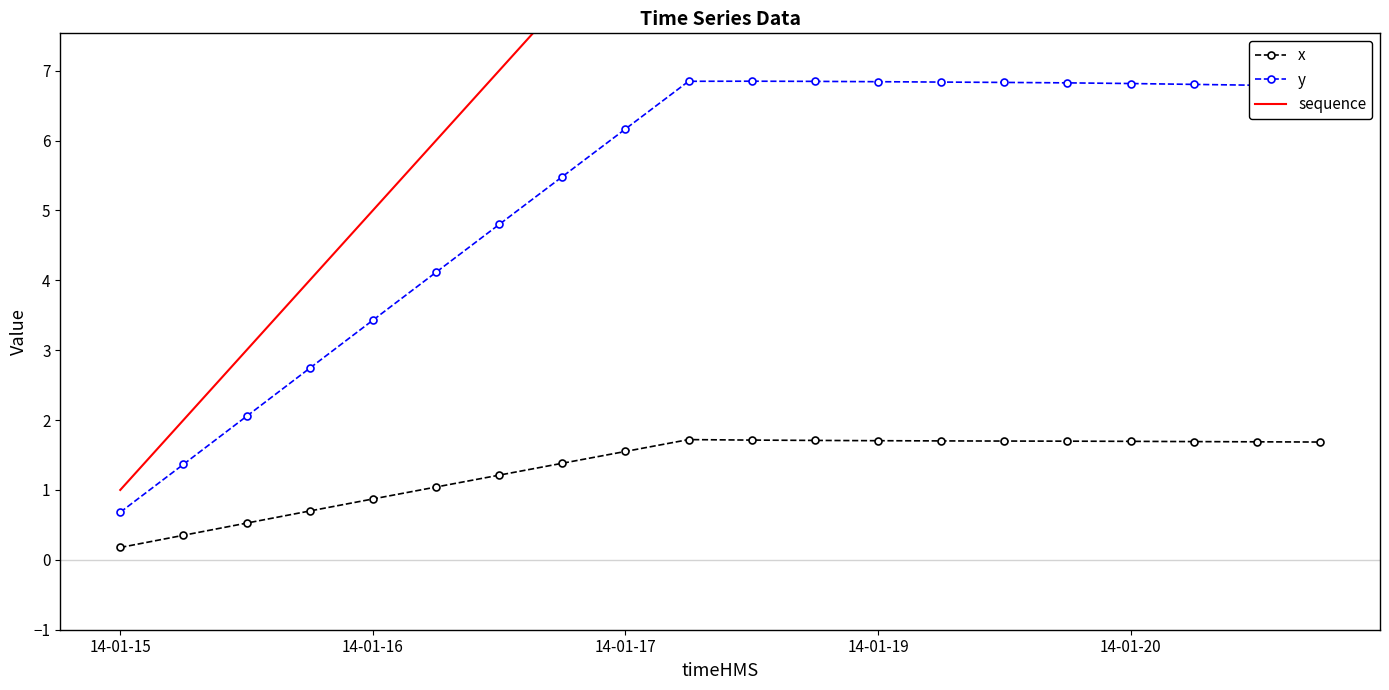

What is the maximum value for x?

1.7